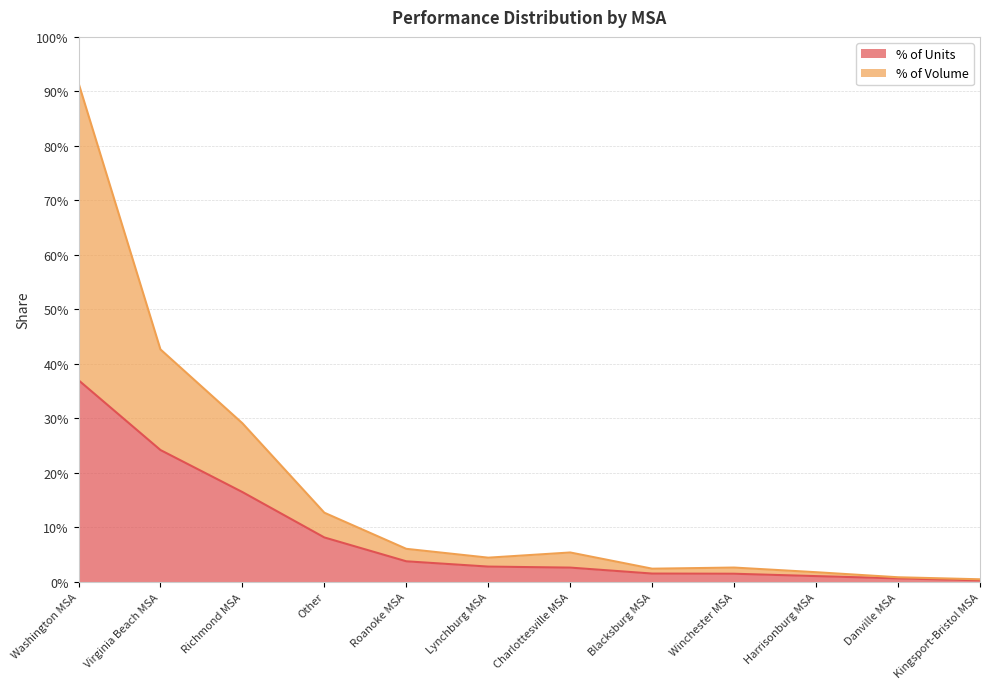

Which series has the largest total across all categories?

% of Volume